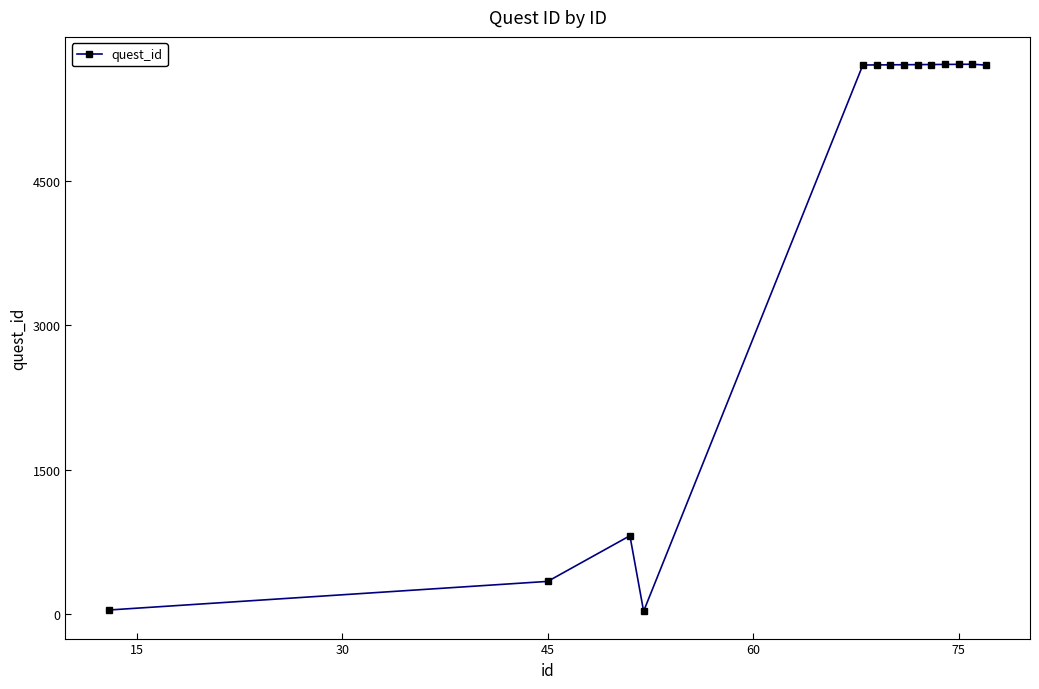

What is the maximum value shown in the chart?

5709